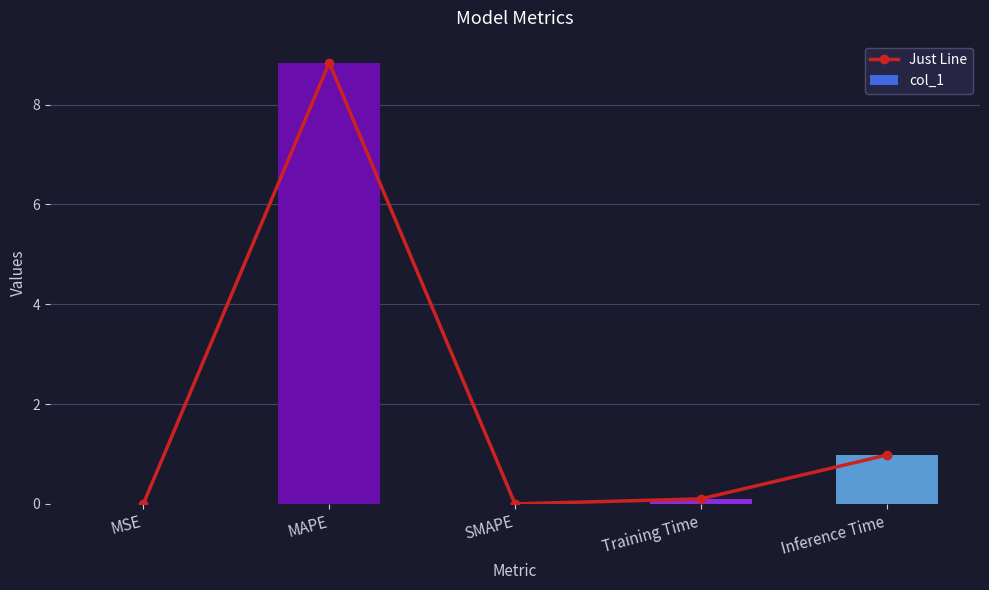

What is the label of the 3rd bar from the right?

SMAPE